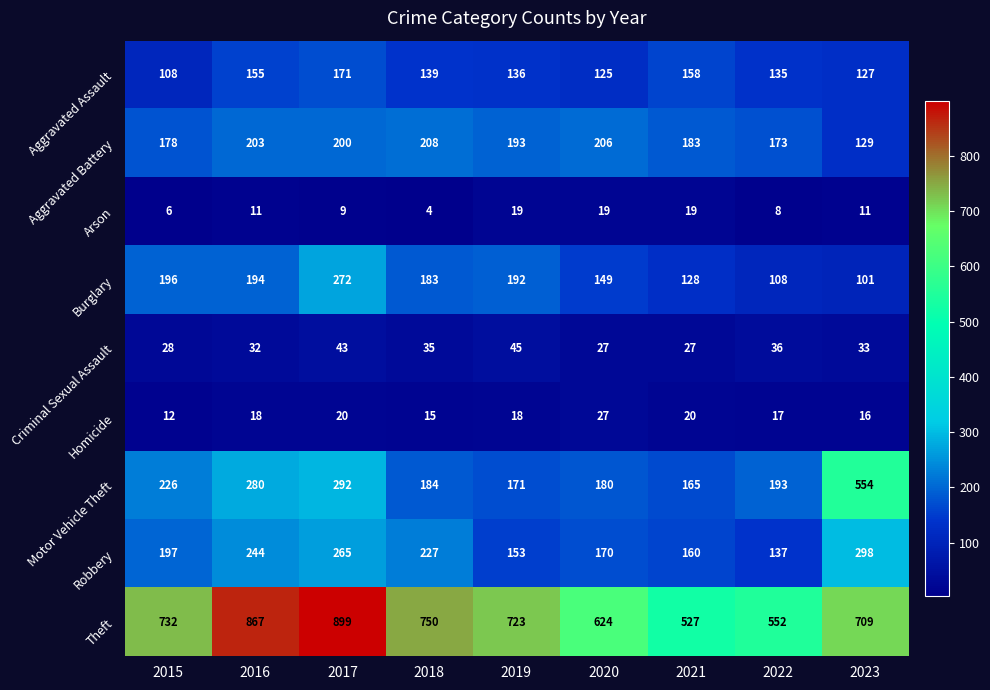

Between 2015 and 2018, which series saw the biggest shift?

Motor Vehicle Theft